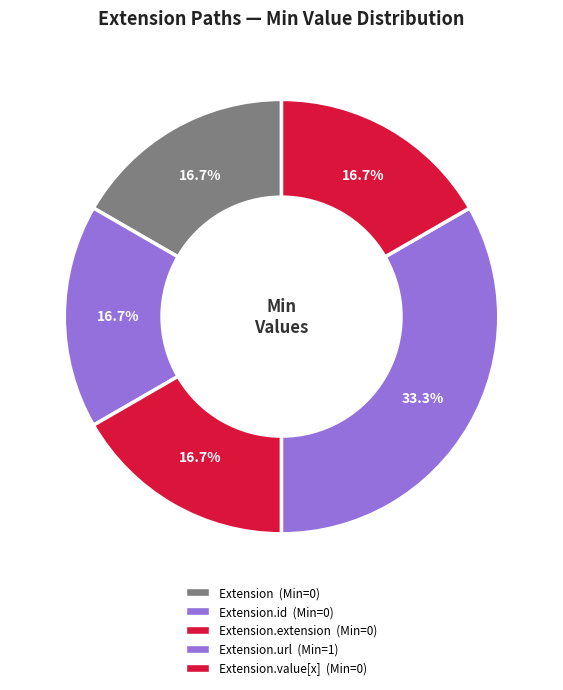

Which category has the smallest portion of the pie?

Extension